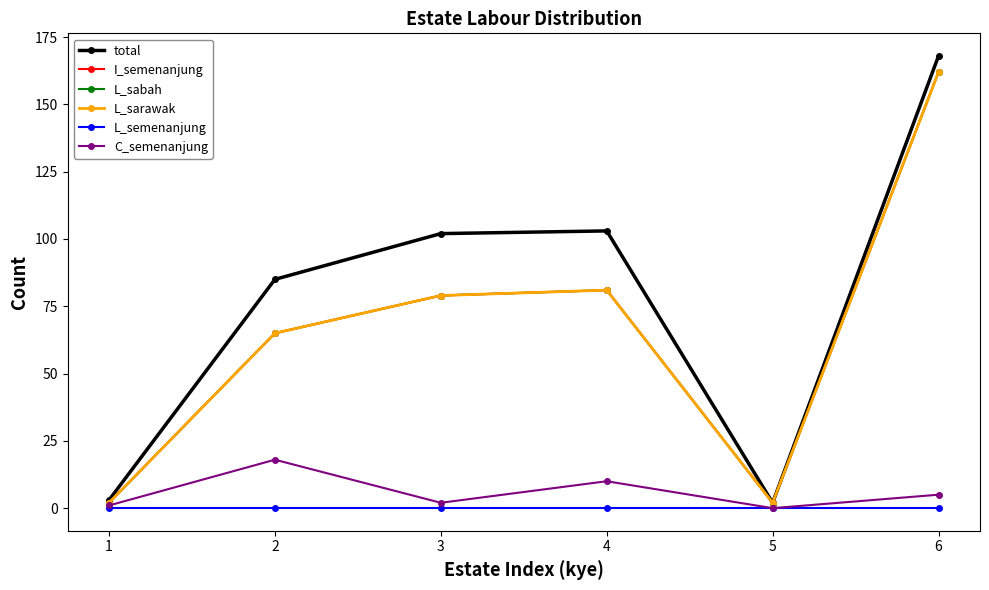

What are all the series names shown in the legend?

total, I_semenanjung, L_sabah, L_sarawak, L_semenanjung, C_semenanjung